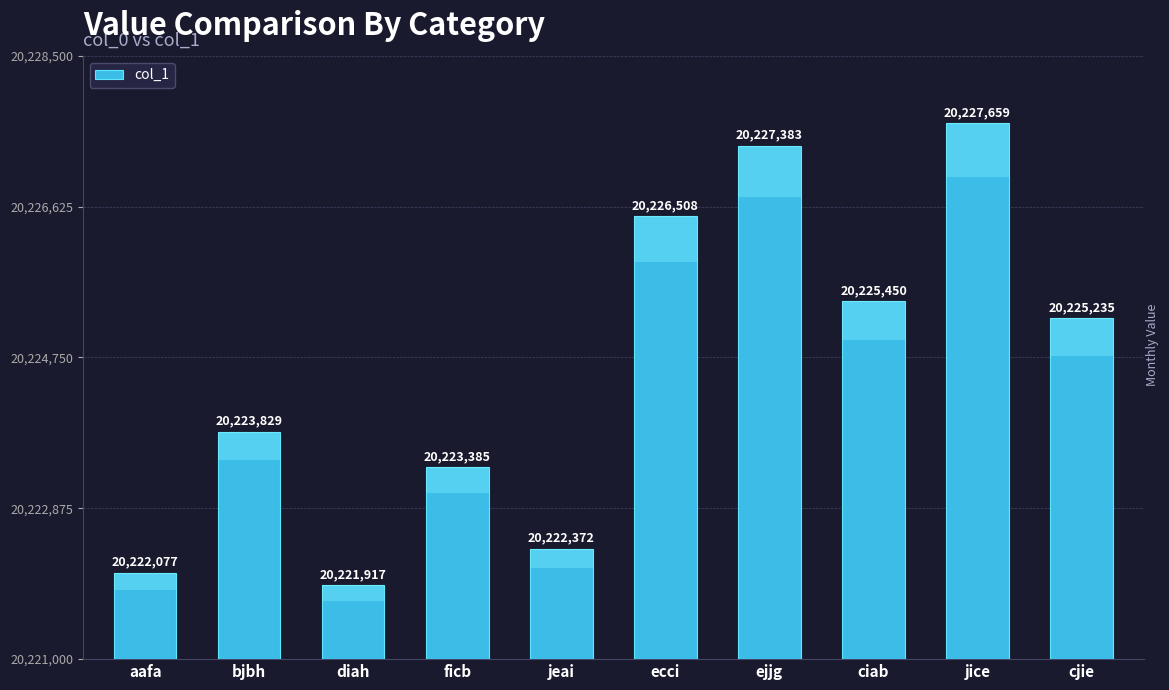

What is the value of the 9th bar from the left?

20227659